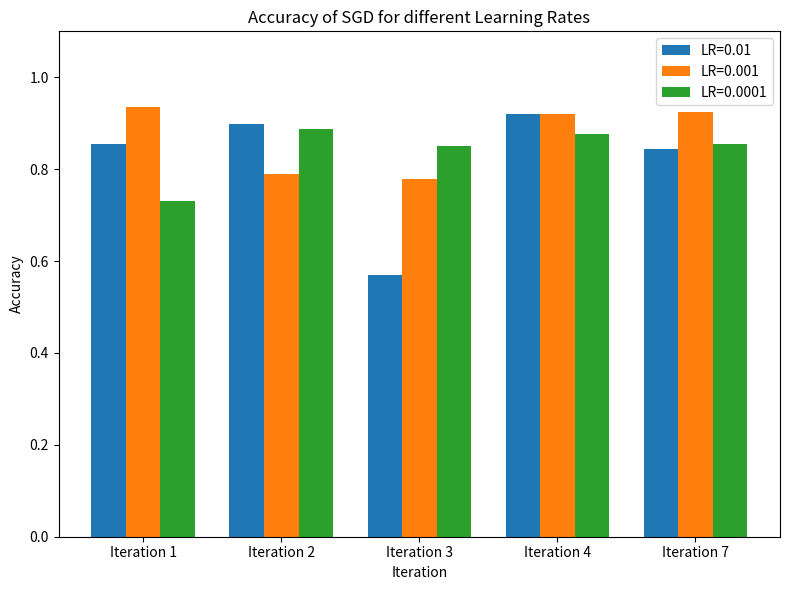

List the series in order of their overall mean, lowest first.

LR=0.01, LR=0.0001, LR=0.001